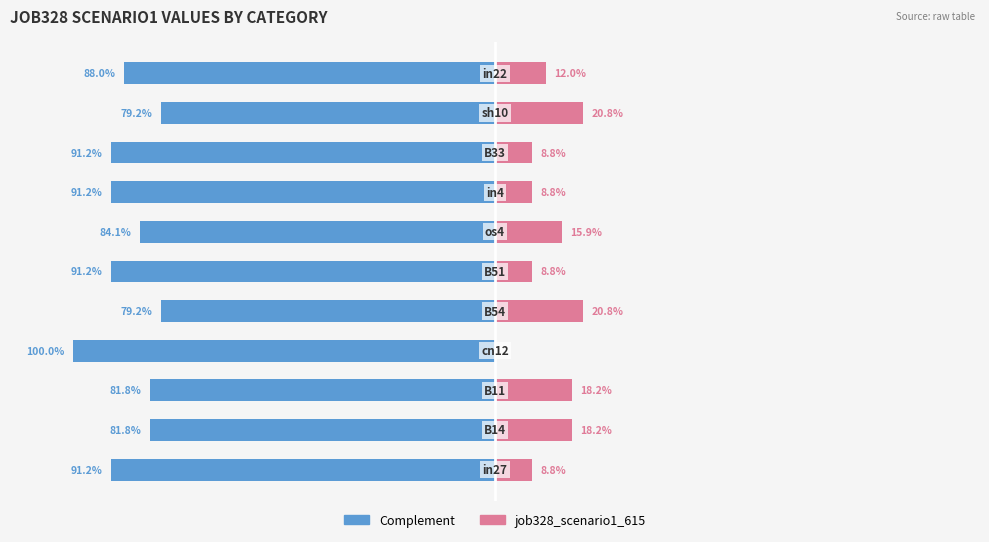

What is the value of the job328_scenario1_615 bar at the 7th from the left?

0.2